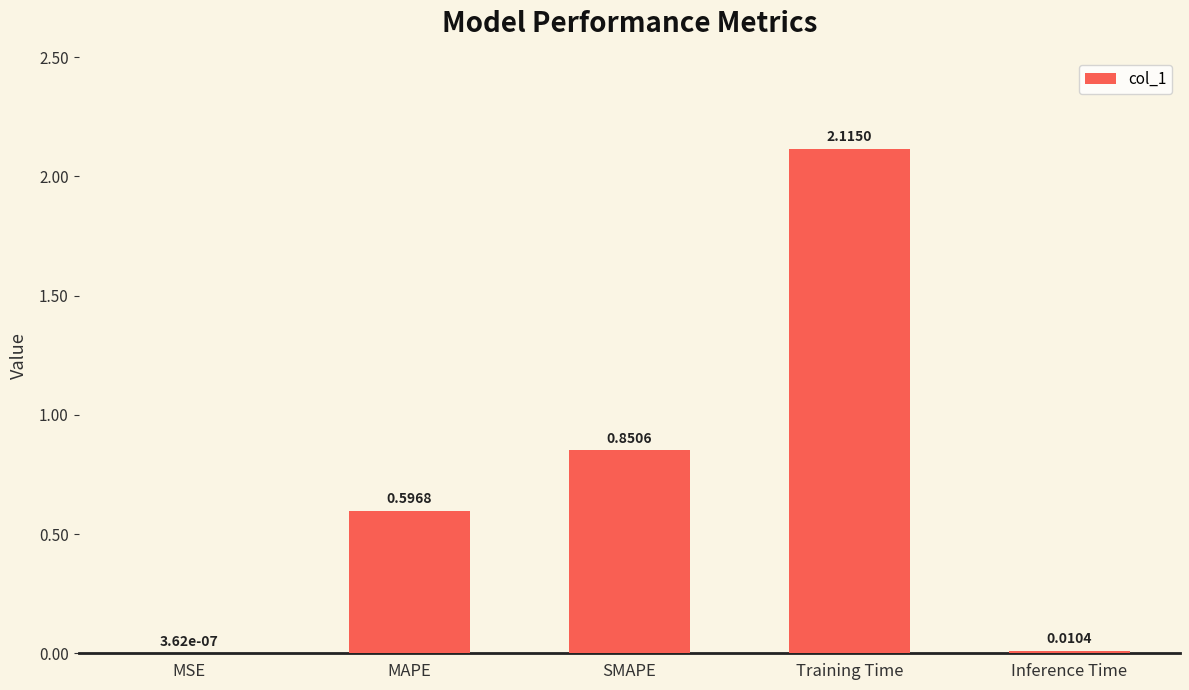

Which category has the highest value across all series?

Training Time